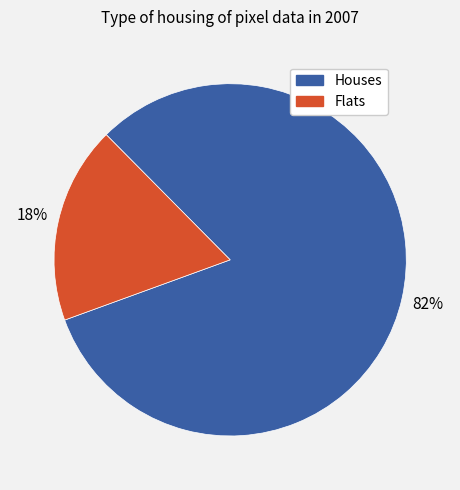

Does any single category account for the majority?

Yes